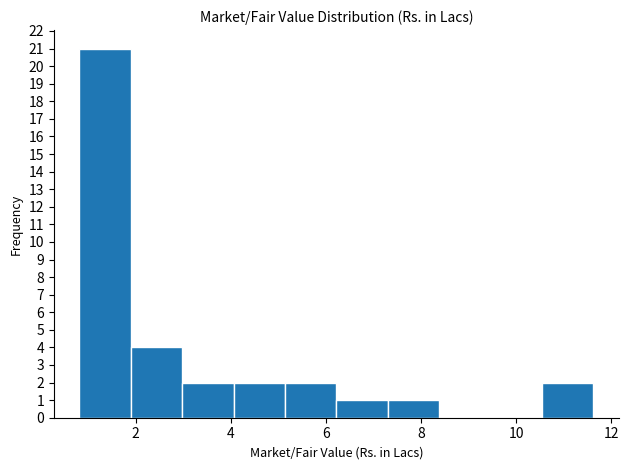

Which range on the x-axis has the tallest bar?

0.82 to 1.90